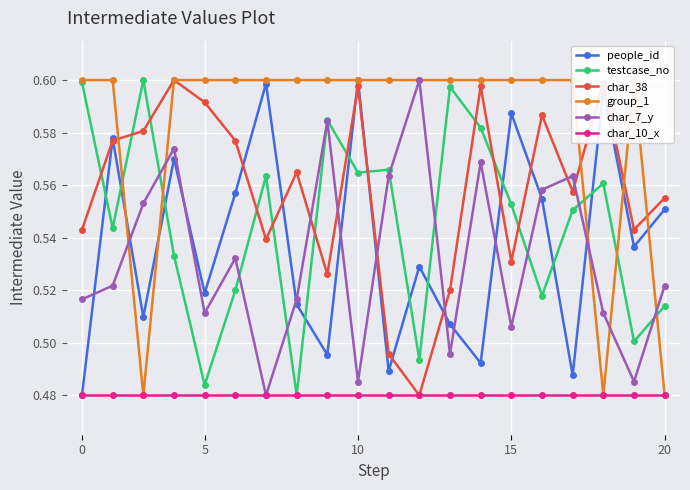

The value of char_7_y at 10 is 0.3. True or false?

False